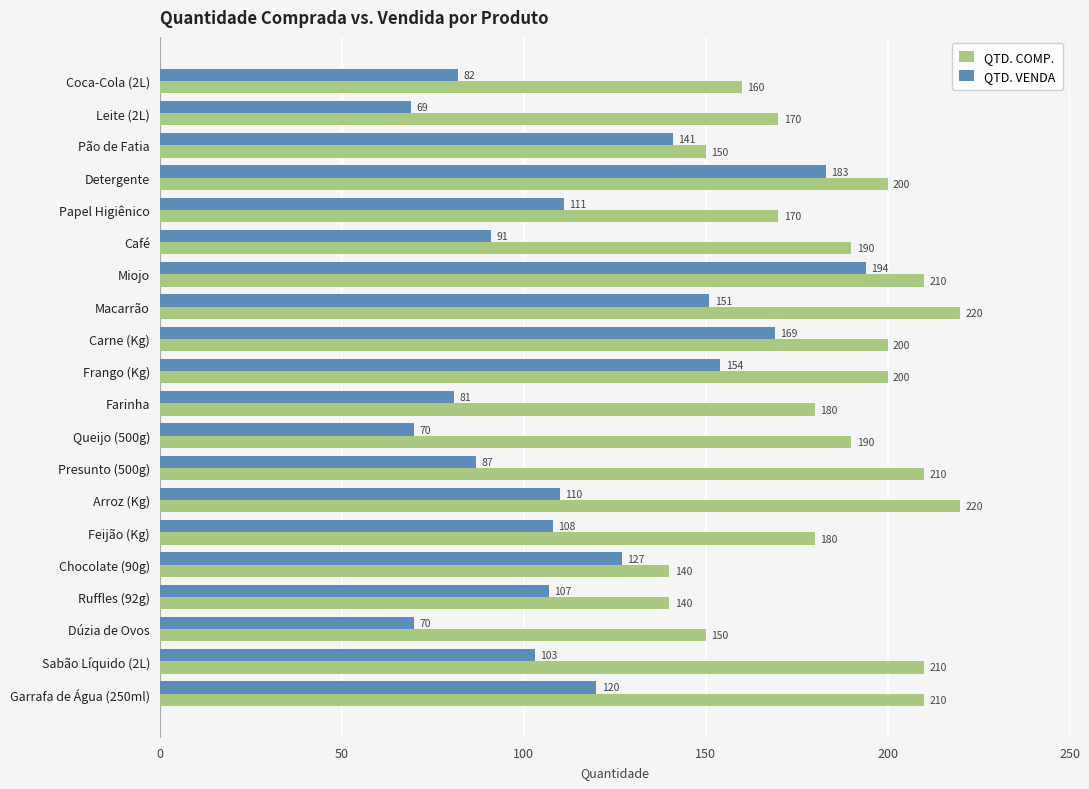

How many data points in QTD. COMP. are less than 190?

9